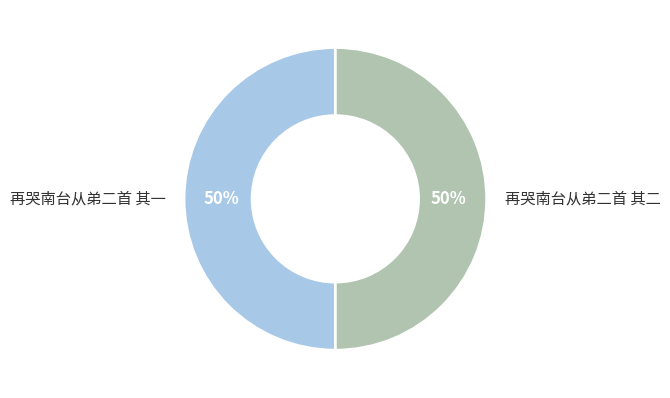

Count the number of slices in the pie.

2